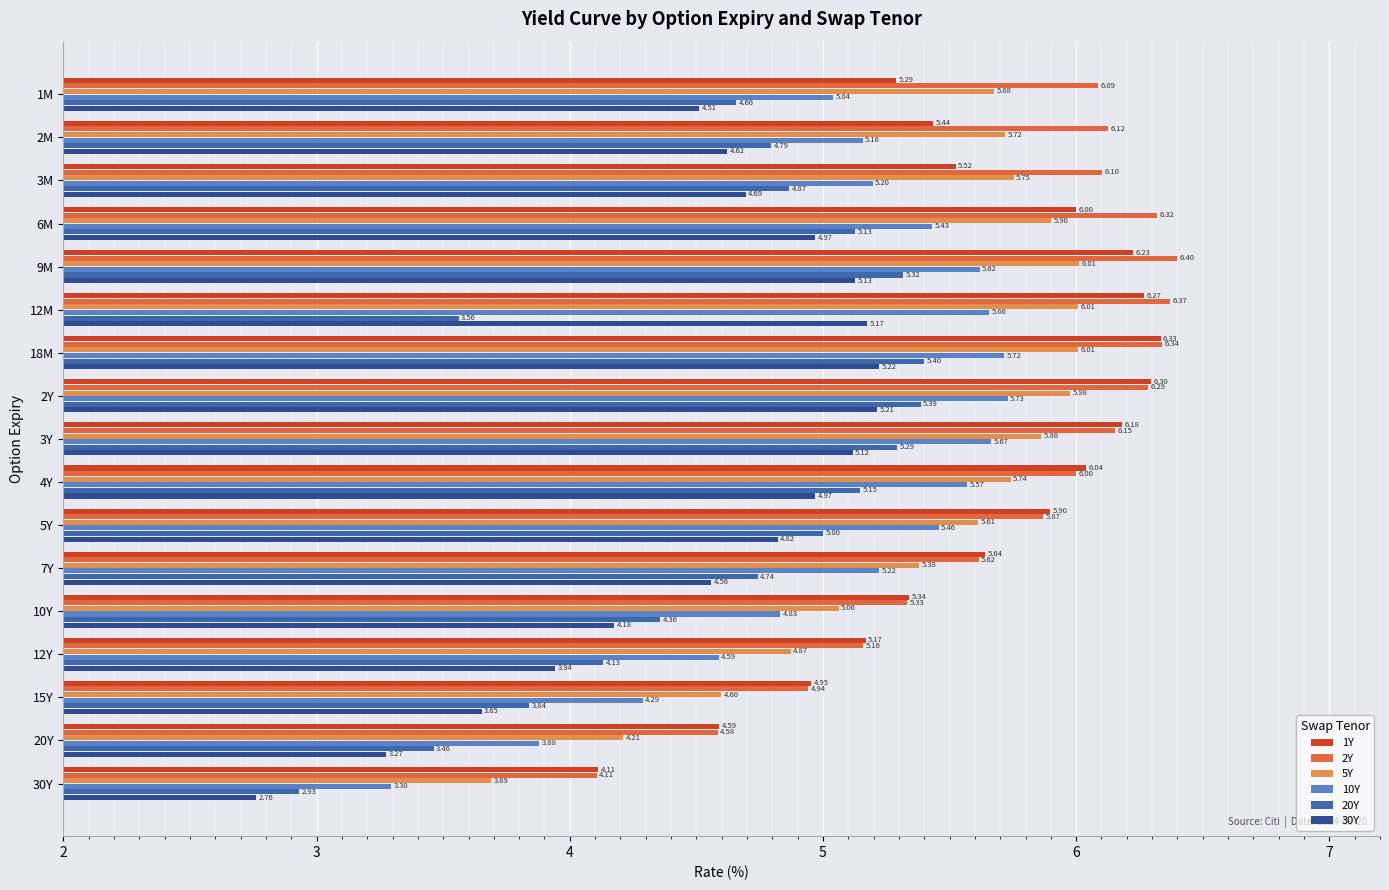

Is the value of 5Y at 2Y greater than the value of 2Y at 18M?

No